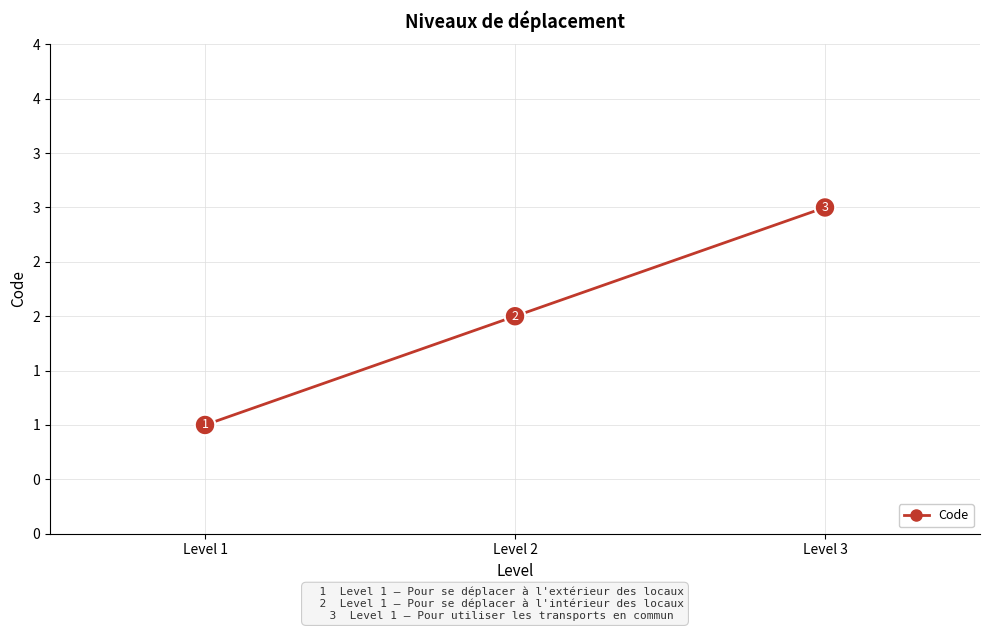

List the labels in order of value, smallest first.

Level 1, Level 2, Level 3